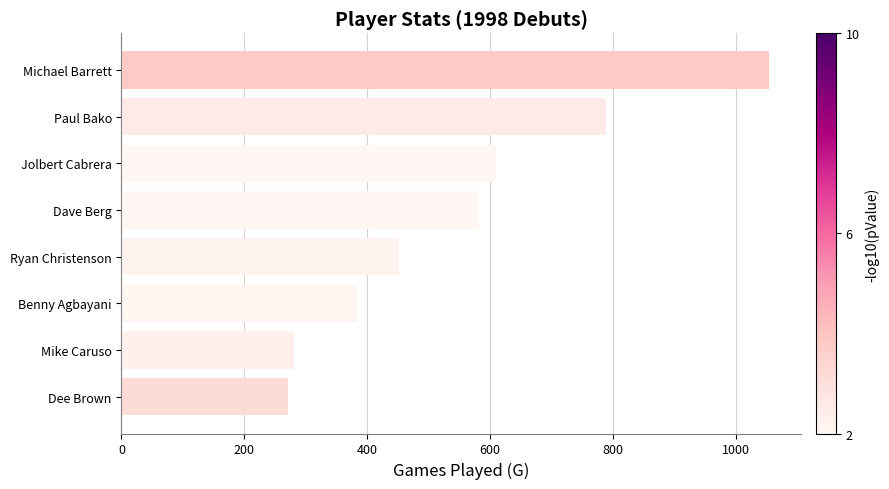

Which has a higher value, Benny Agbayani or Dee Brown?

Benny Agbayani